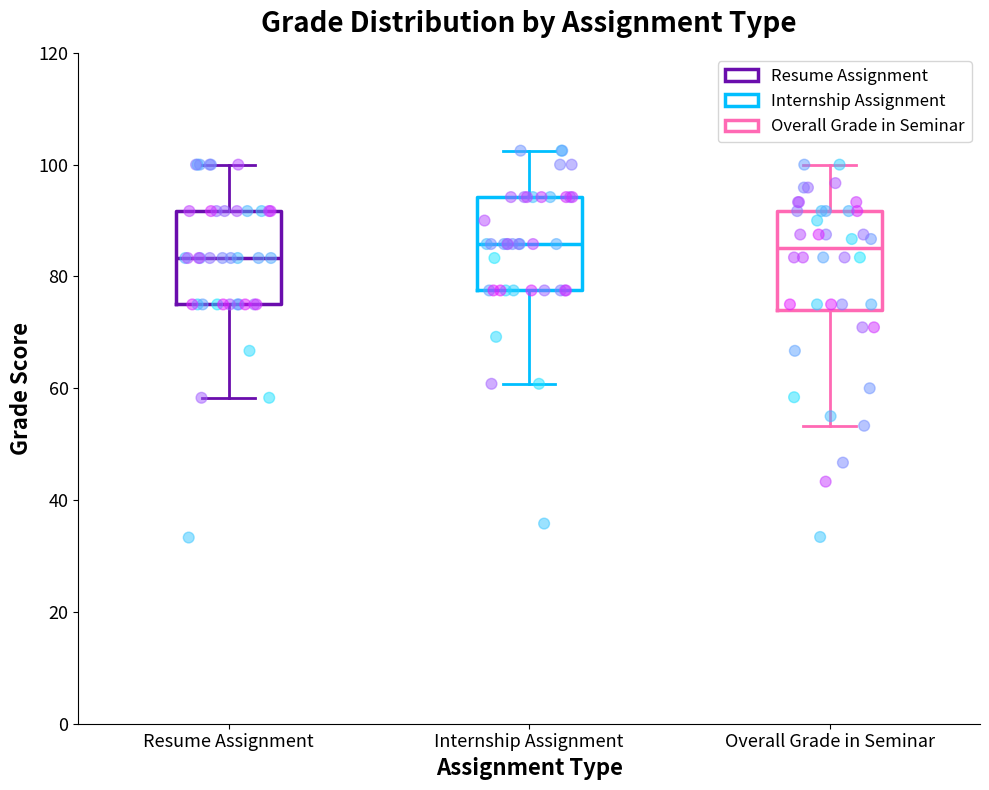

Reading left to right, transcribe this box plot: for each box, give where its median line is, the range the box spans, and where its two whiskers end, as read against the y-axis. The values are not printed on the chart, so give them approximately, as read against the axis.

Resume Assignment: median 84, box 76 to 92, whiskers 58 to 100
Internship Assignment: median 86, box 78 to 94, whiskers 60 to 102
Overall Grade in Seminar: median 86, box 74 to 92, whiskers 54 to 100